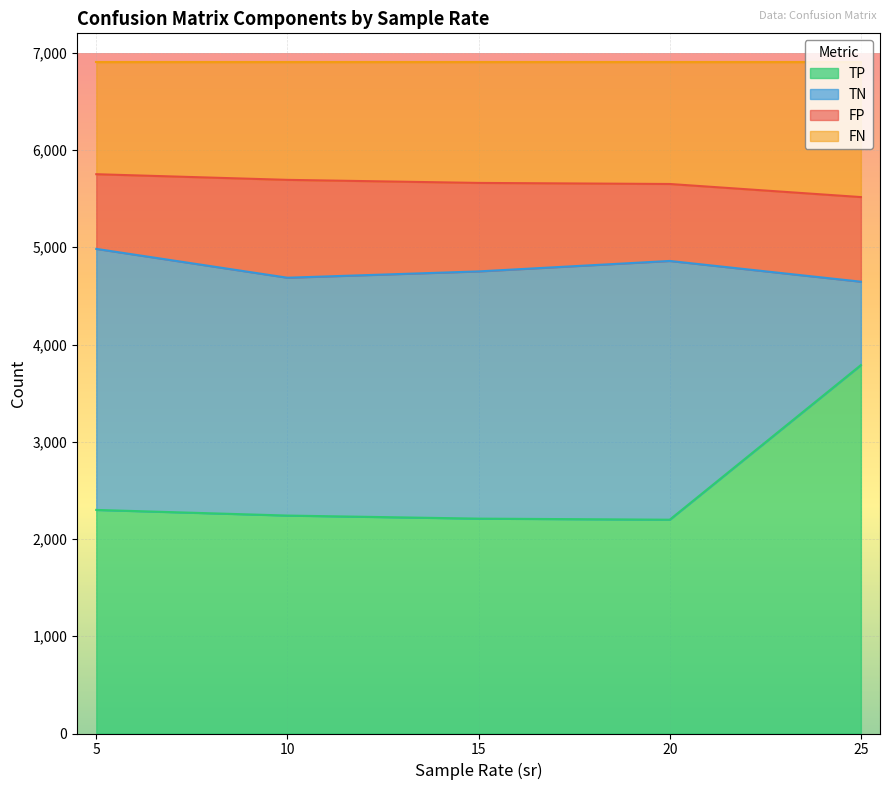

What is the maximum value for TP?

3788.5